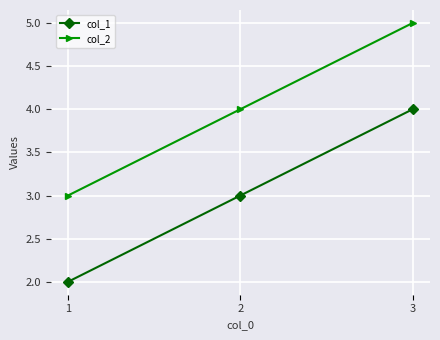

Is it true that col_2 equals 1 at 3?

False